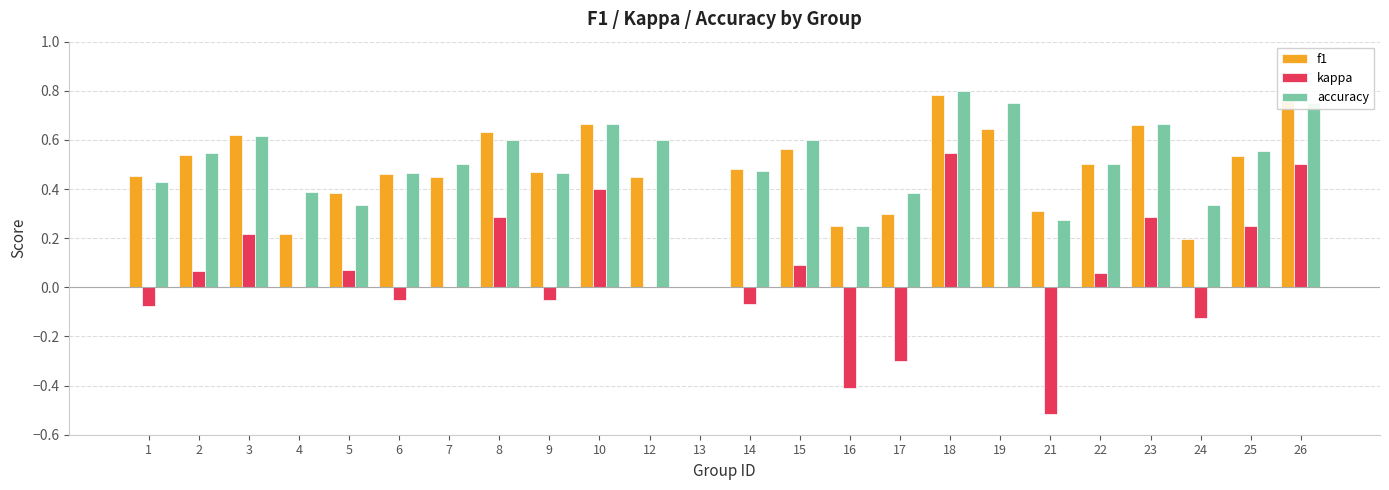

Which series changed the most between 7 and 10?

kappa